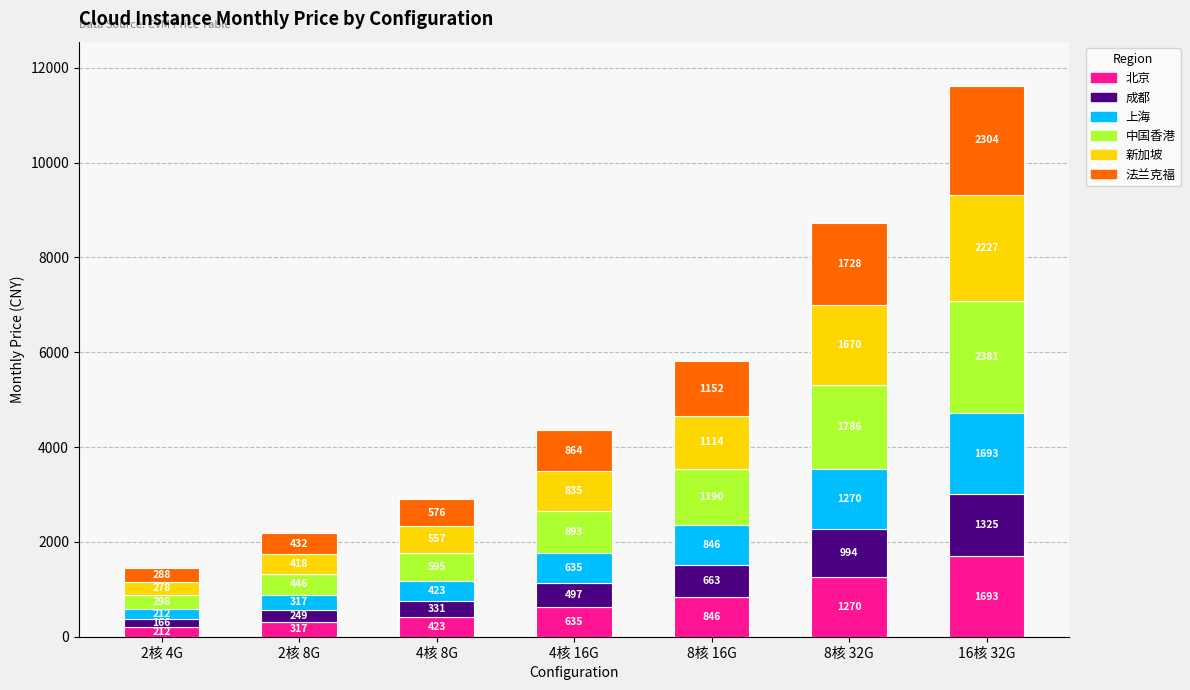

What is the maximum value for 北京?

1692.8